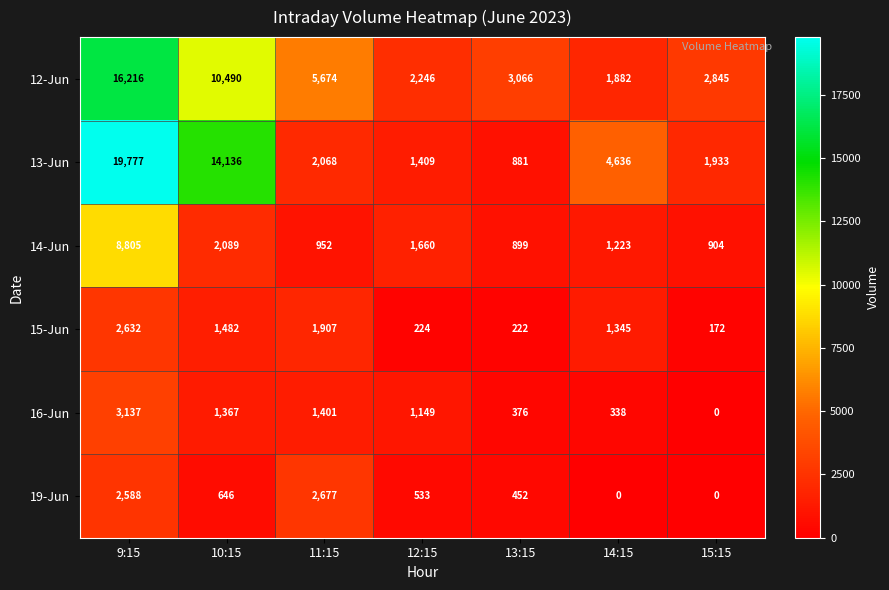

True or false: 19-Jun has a value of 607 at 13:15.

False